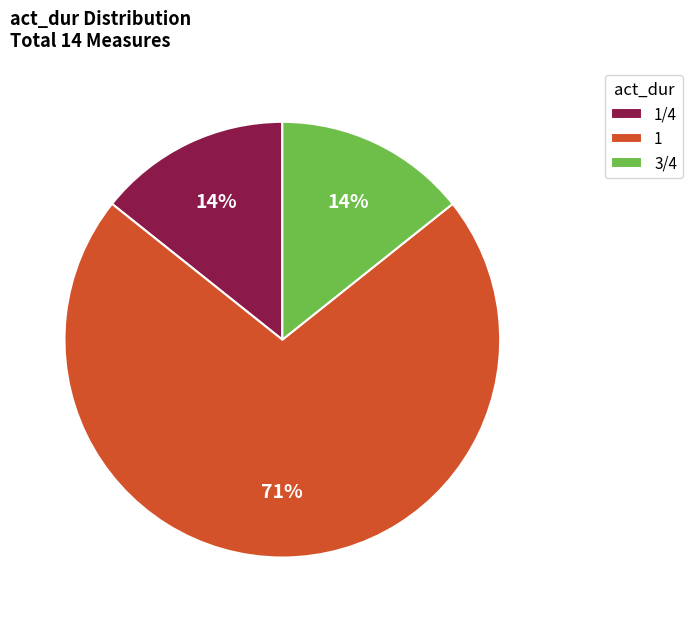

To the nearest percent, what is the average slice percentage?

33%